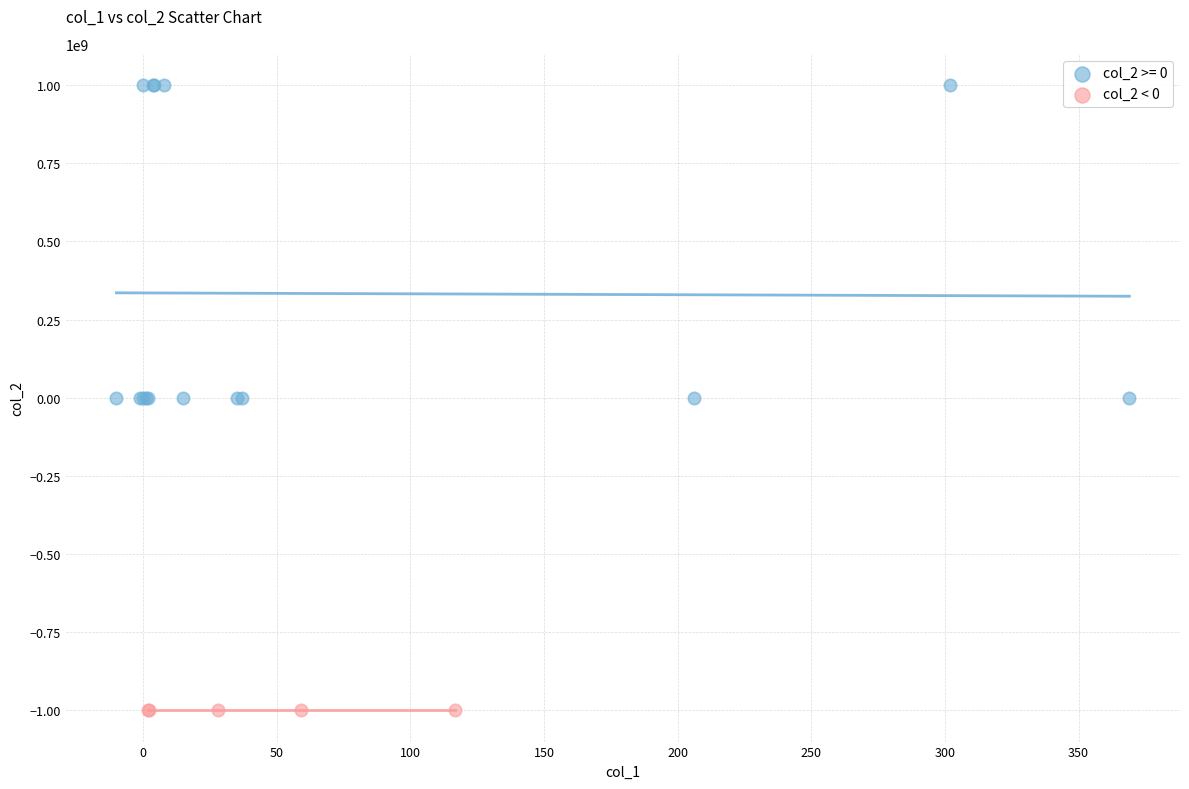

Which series has the widest spread of Y values?

col_2 >= 0